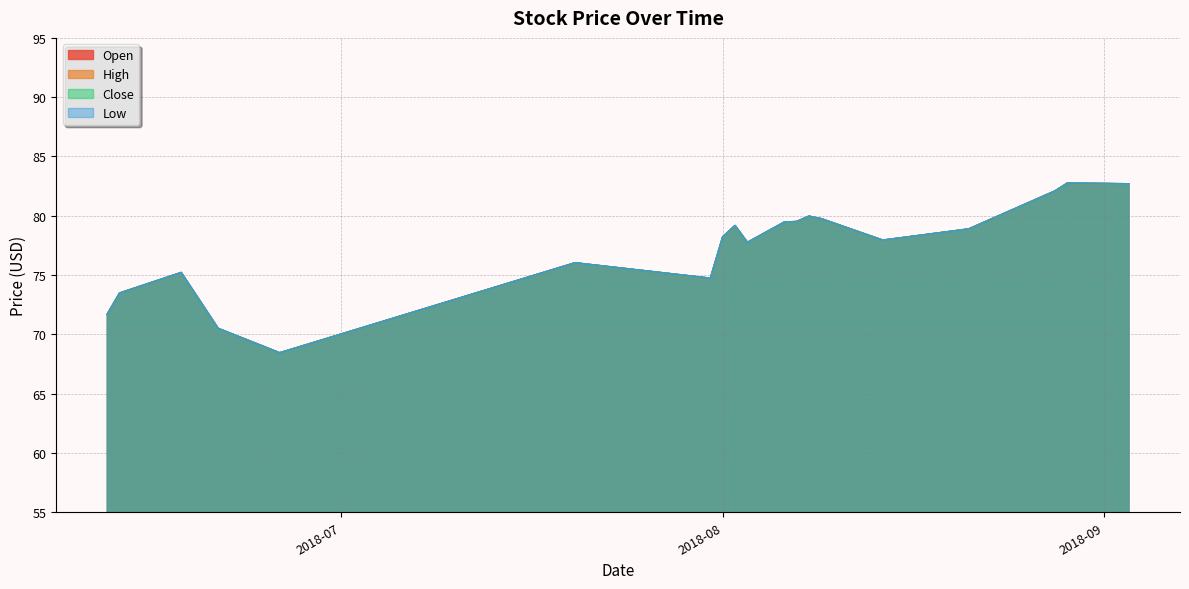

True or false: High and Close cross at least once.

False